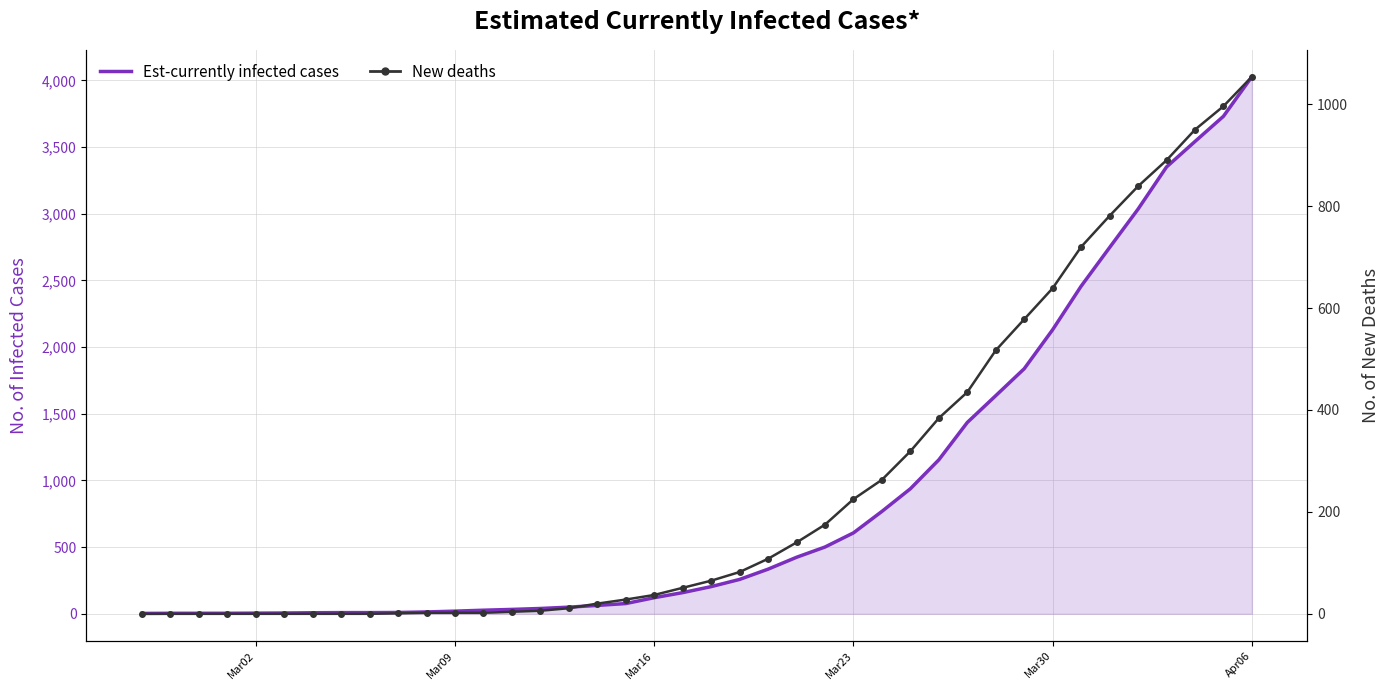

True or false: Est-currently infected cases and New deaths cross at least once.

False